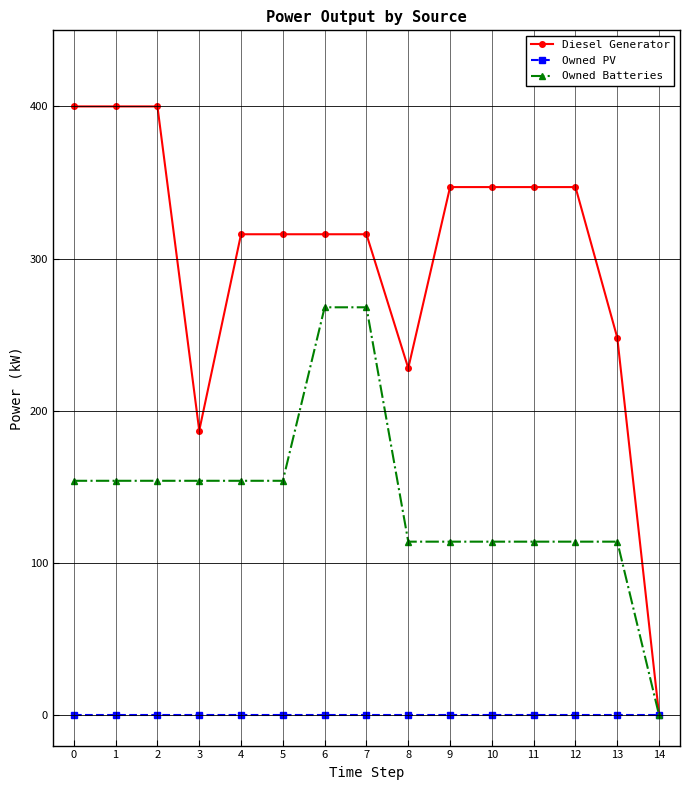

Reading right to left, extract all data points from this chart.

Diesel Generator: 0	248	347	347	347	347	228	316	316	316	316	187	400	400	400
Owned PV: 0	0	0	0	0	0	0	0	0	0	0	0	0	0	0
Owned Batteries: 0	114	114	114	114	114	114	268	268	154	154	154	154	154	154